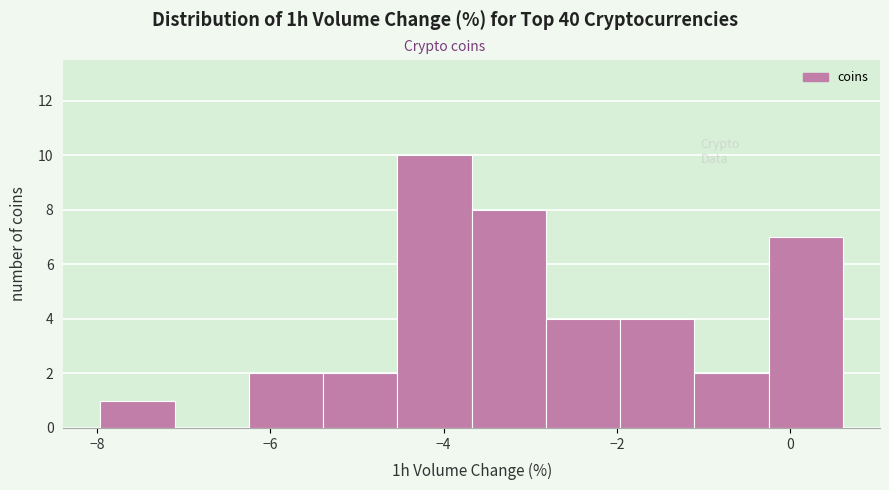

Reading left to right, transcribe this chart: for each bar, give the range it covers on the x-axis and its height. Neither the bar edges nor the heights are printed on the chart, so give them approximately, as read against the axes.

-8.0 to -7.2: 1
-7.2 to -6.2: 0
-6.2 to -5.4: 2
-5.4 to -4.6: 2
-4.6 to -3.6: 10
-3.6 to -2.8: 8
-2.8 to -2.0: 4
-2.0 to -1.2: 4
-1.2 to -0.2: 2
-0.2 to 0.6: 7